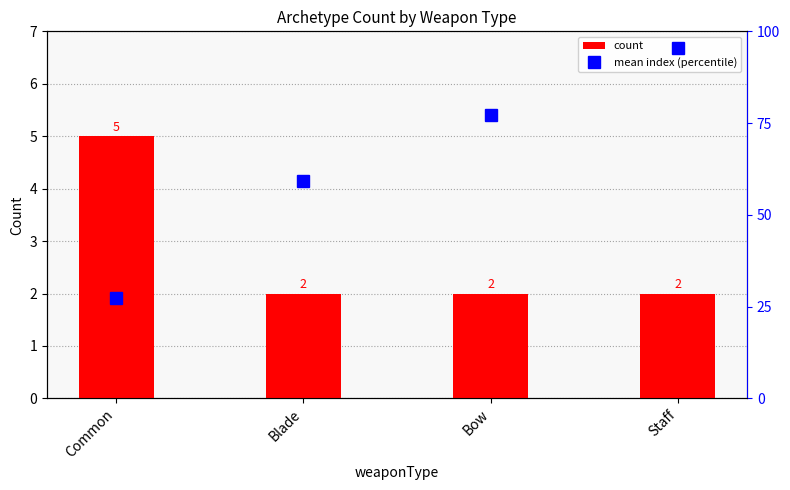

What is the difference between the maximum and minimum values in the count series?

3